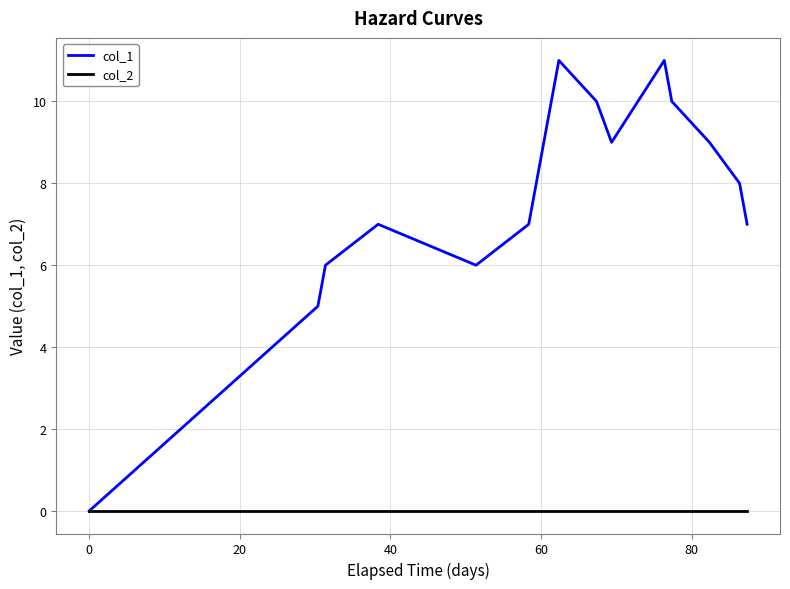

Reading right to left, transcribe all the data shown in this chart.

col_1: 7	8	9	10	11	9	10	11	10	9	7	6	7	6	5	0
col_2: 0	0	0	0	0	0	0	0	0	0	0	0	0	0	0	0